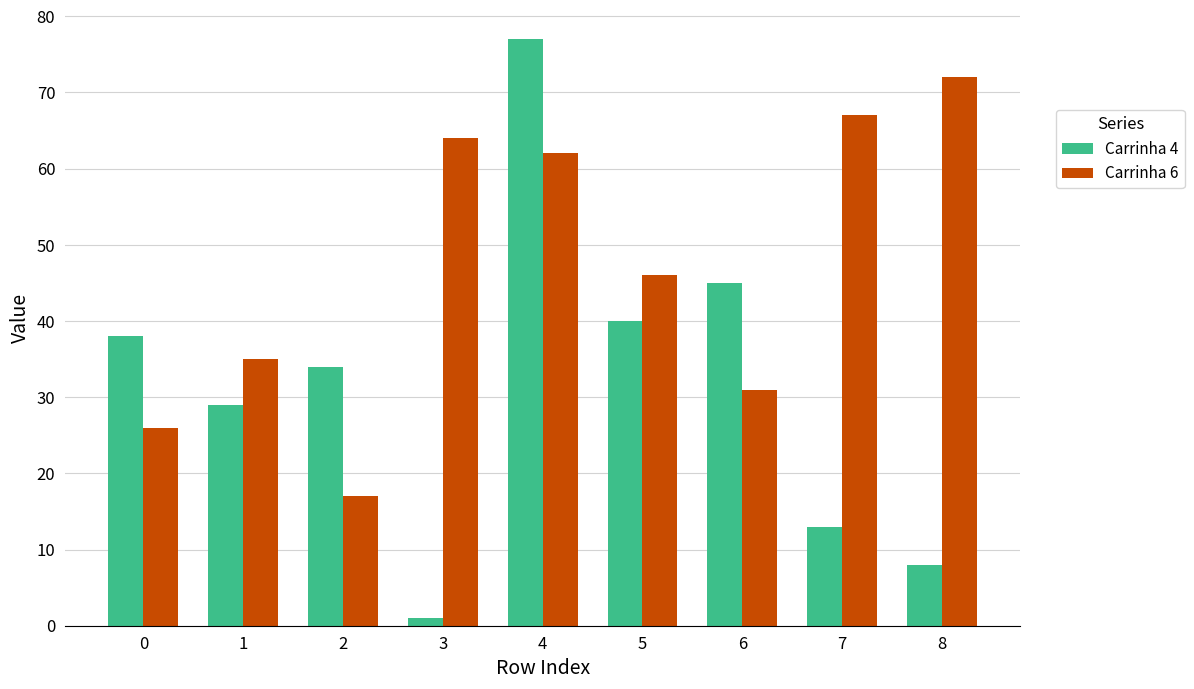

How many values in the Carrinha 4 series are below 34?

4